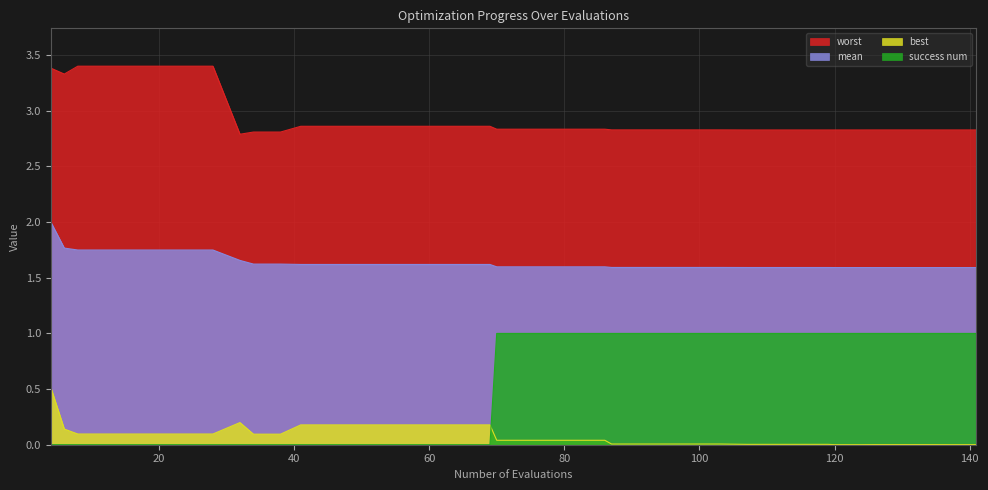

Which series has the widest spread of values?

success num